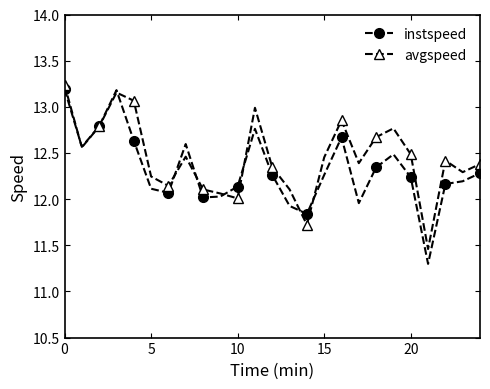

True or false: avgspeed has more than 2 interior local peaks.

True